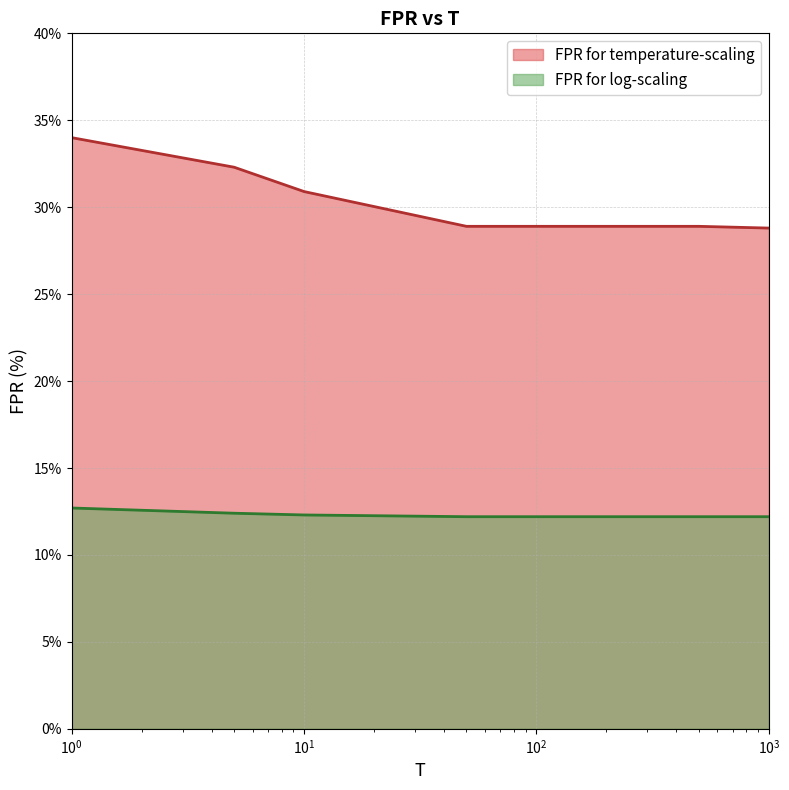

What is the difference between the second highest and second lowest values in the FPR for temperature-scaling series?

3.4